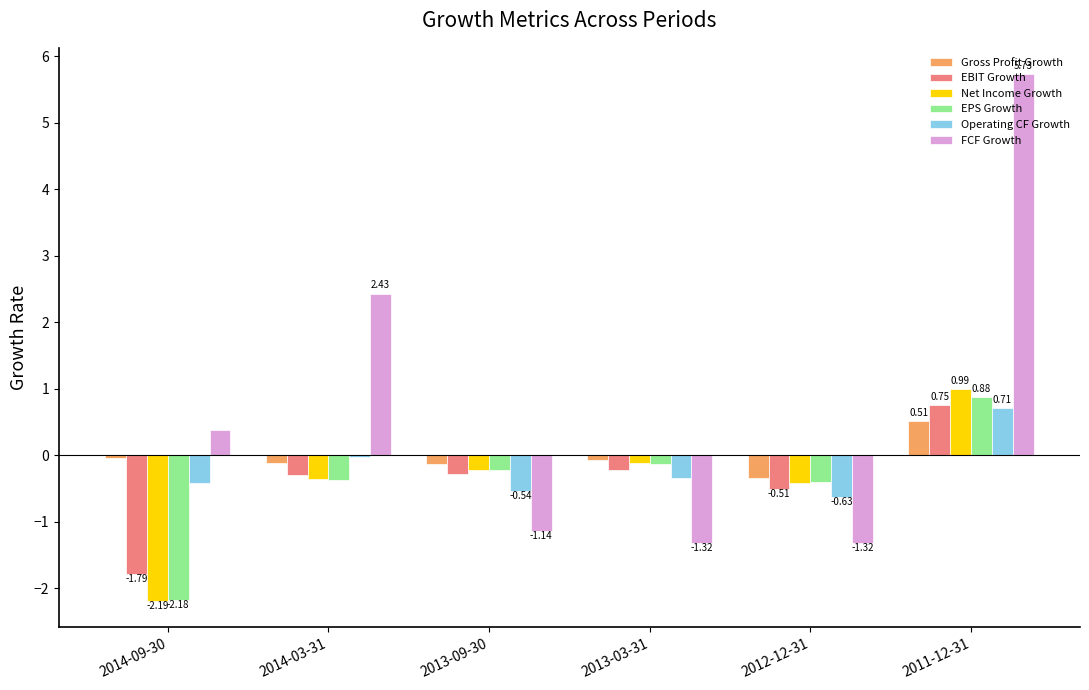

What are all the series names shown in the legend?

Gross Profit Growth, EBIT Growth, Net Income Growth, EPS Growth, Operating CF Growth, FCF Growth